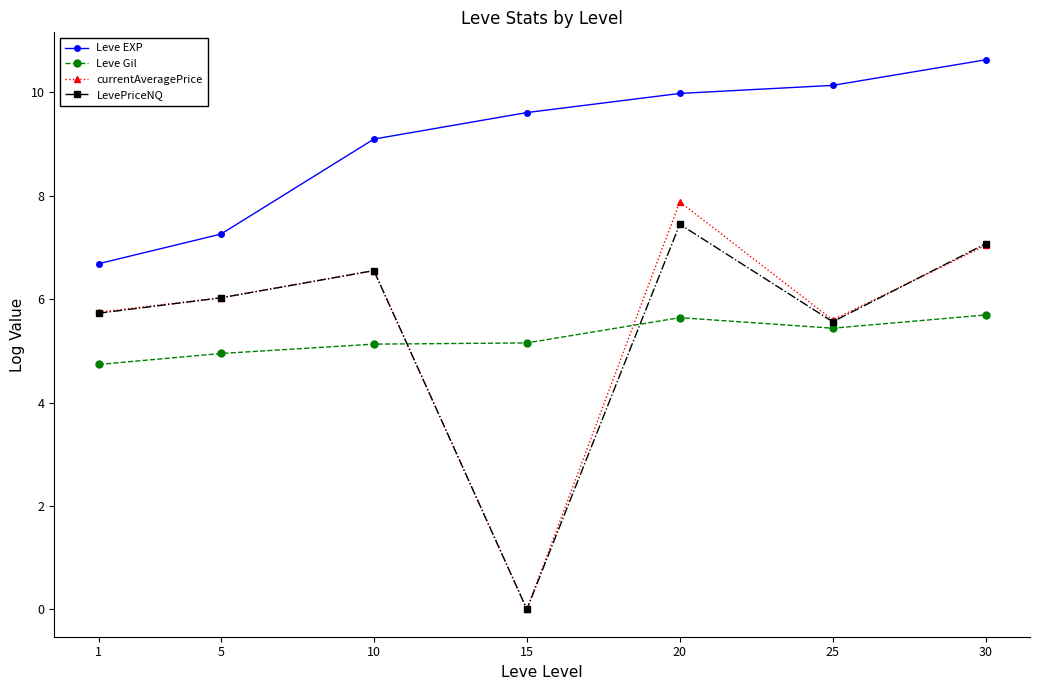

True or false: LevePriceNQ and Leve EXP cross at least once.

False